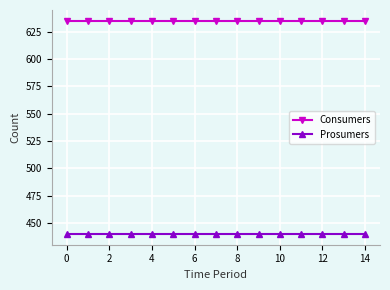

Which series has the largest total across all categories?

Consumers